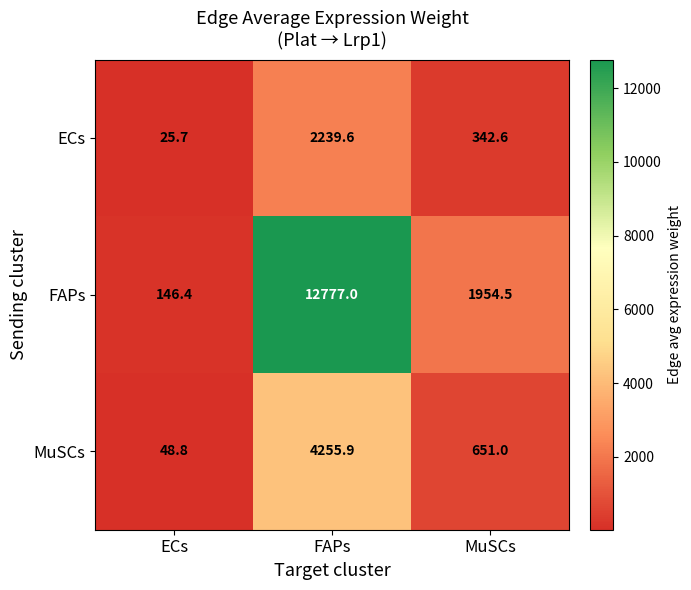

Where is FAPs nearest to the value 6461?

MuSCs